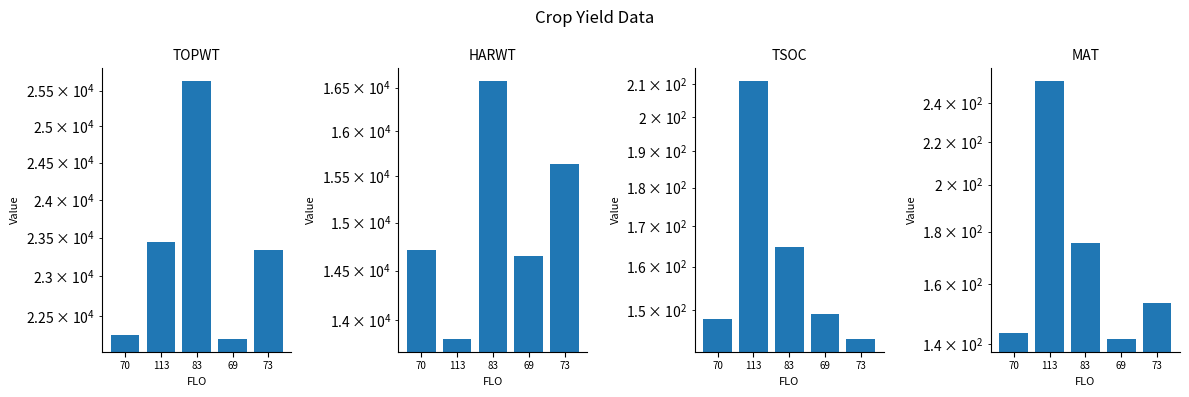

What is the minimum value shown in the chart?

141.7